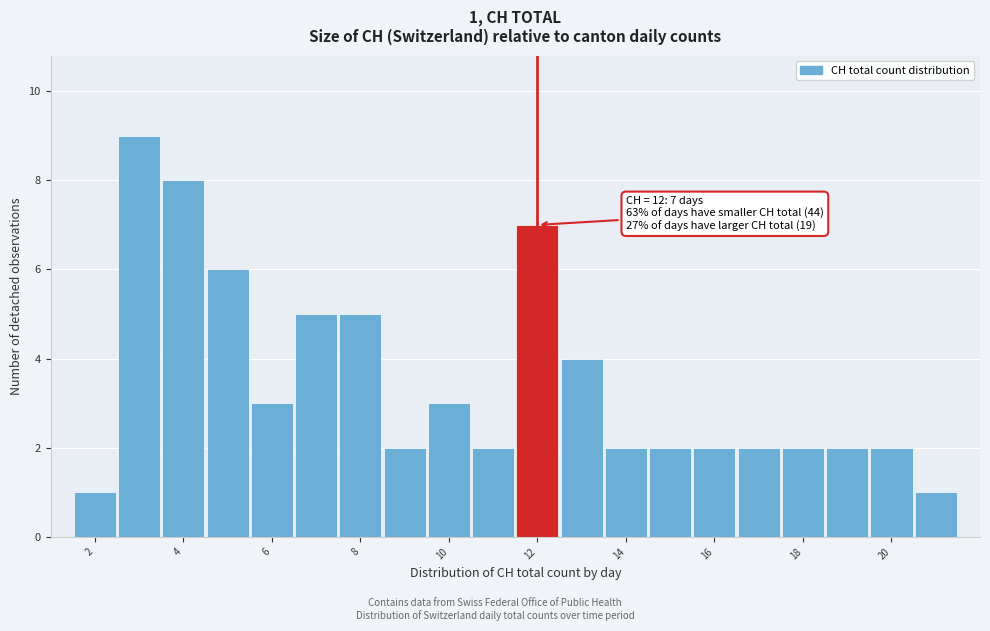

Over which range of the x-axis is the bar tallest?

2.5 to 3.5